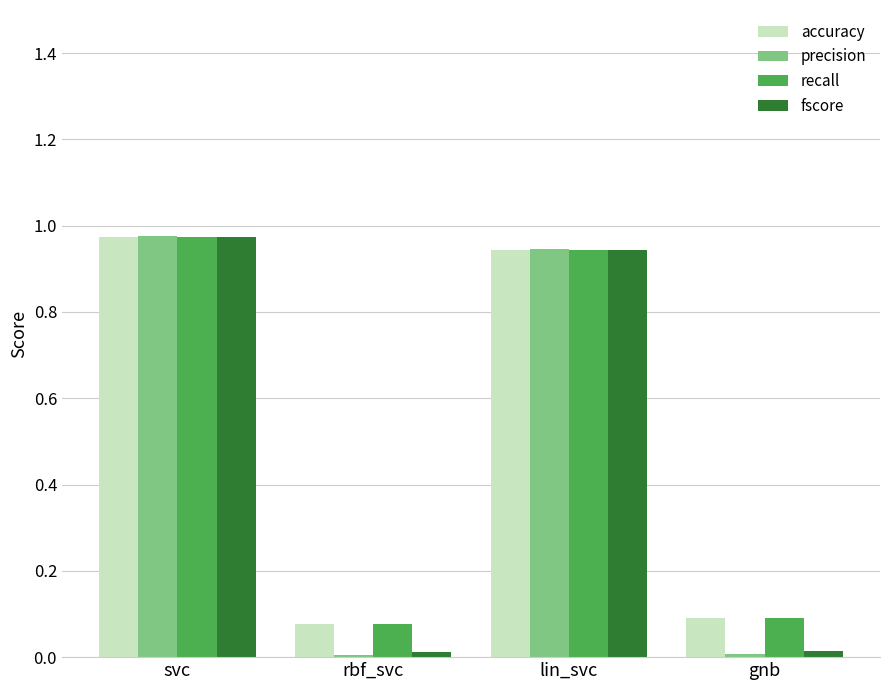

What is the label of the 2nd bar from the left?

rbf_svc